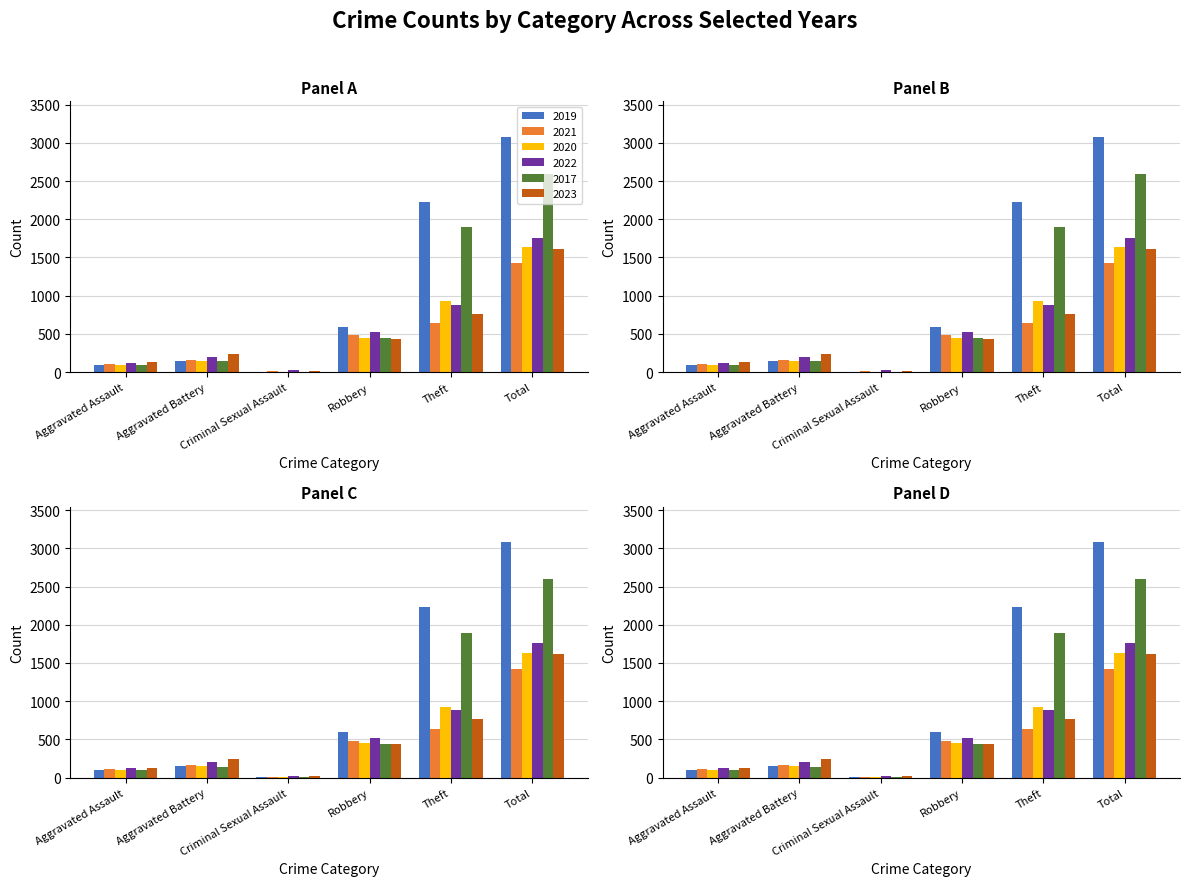

What is the value of the 2023 bar at the 2nd from the left?

244